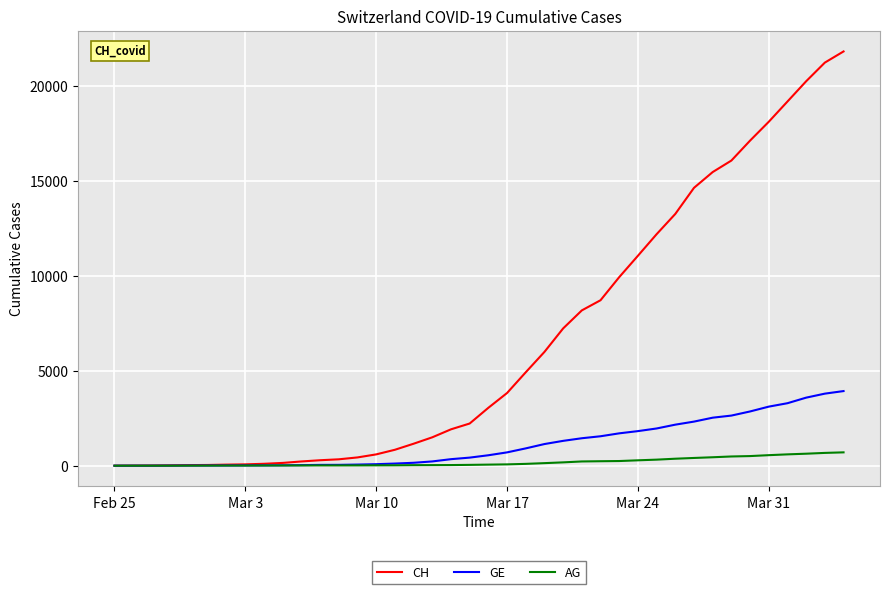

Which series has the widest spread of values?

CH